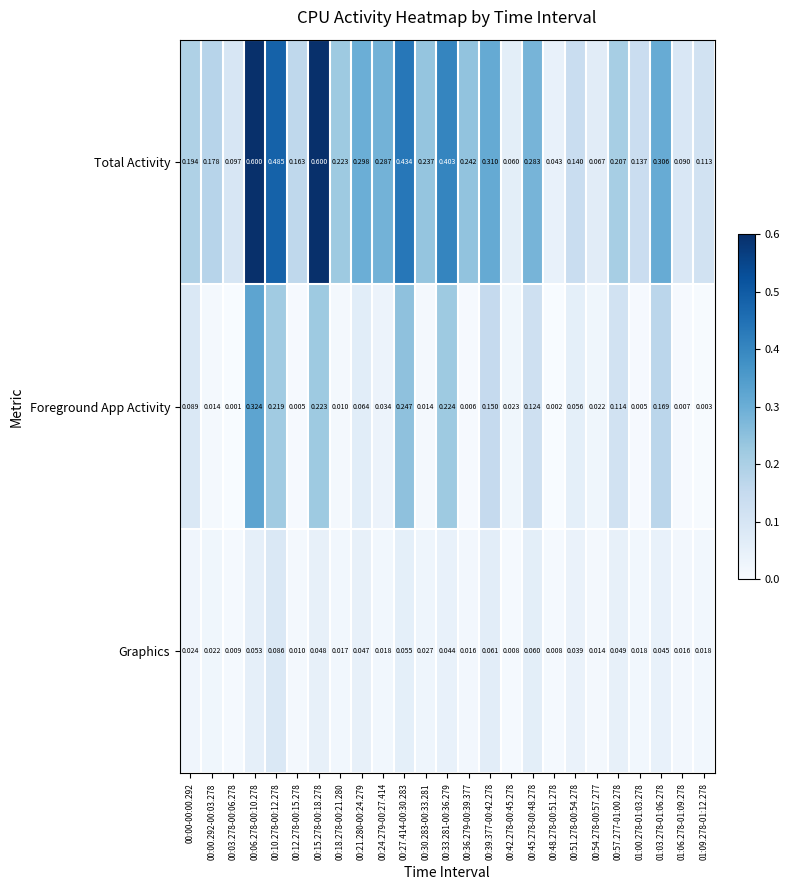

Is the value of Graphics at 00:48.278-00:51.278 greater than the value of Foreground App Activity at 00:42.278-00:45.278?

No